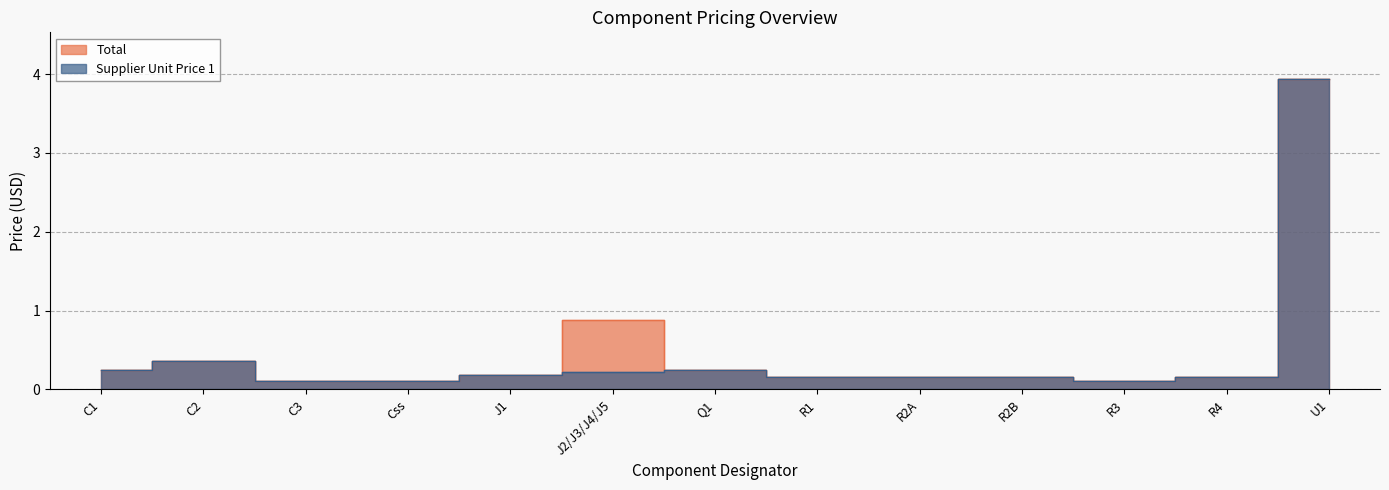

Does the chart display data point markers on the line(s)?

No